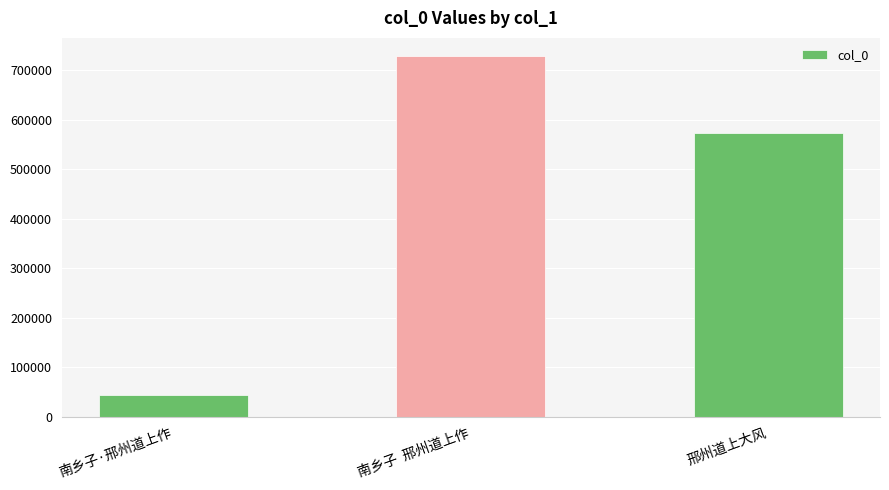

What is the average value?

447797